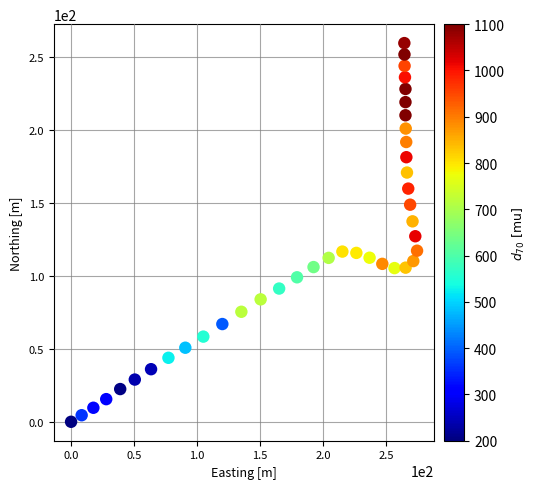

What is the range of Y values (max minus min)?

259.2